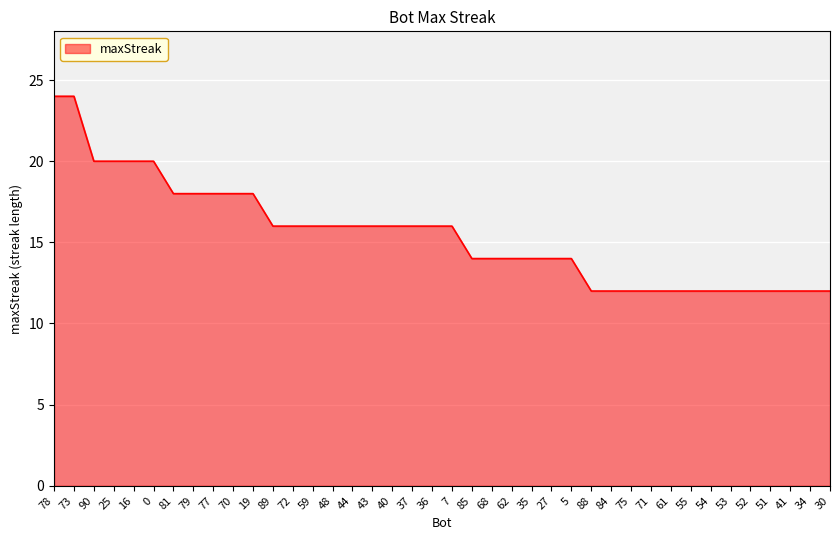

Is it true that the value at 73 is 24?

True